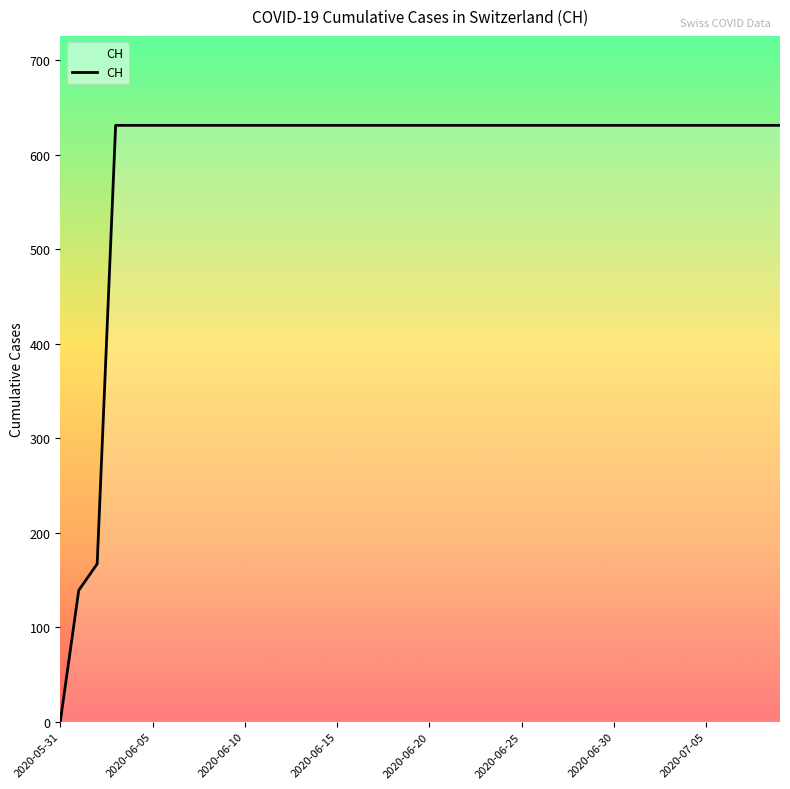

What is the greatest value displayed?

631